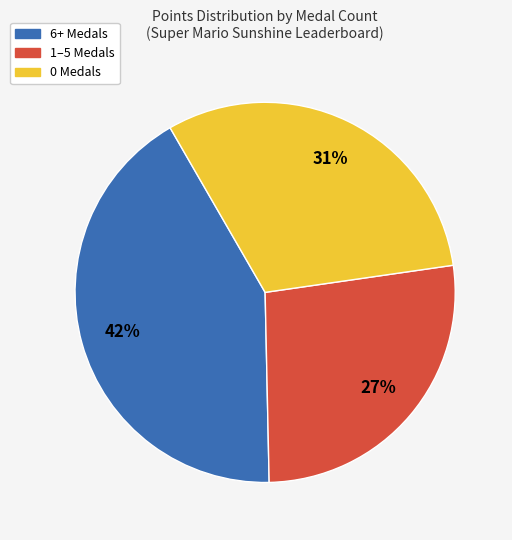

To the nearest percent, what is the difference between the largest and smallest slice percentages?

15%